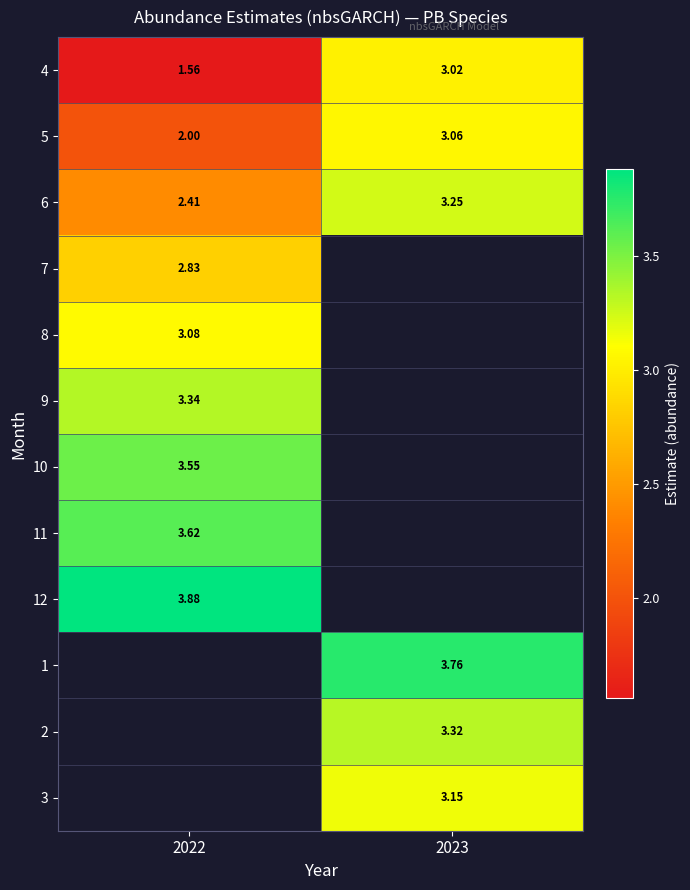

Which category has the highest value across all series?

2022